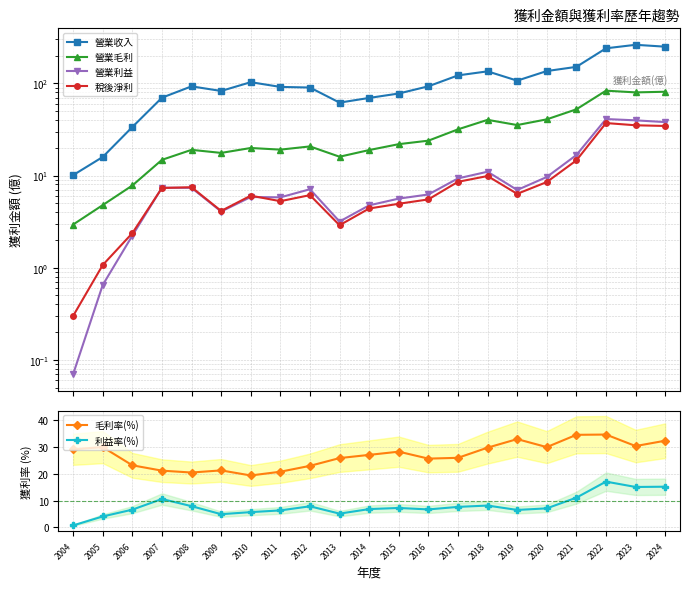

Between 2011 and 2007, which is larger?

2011